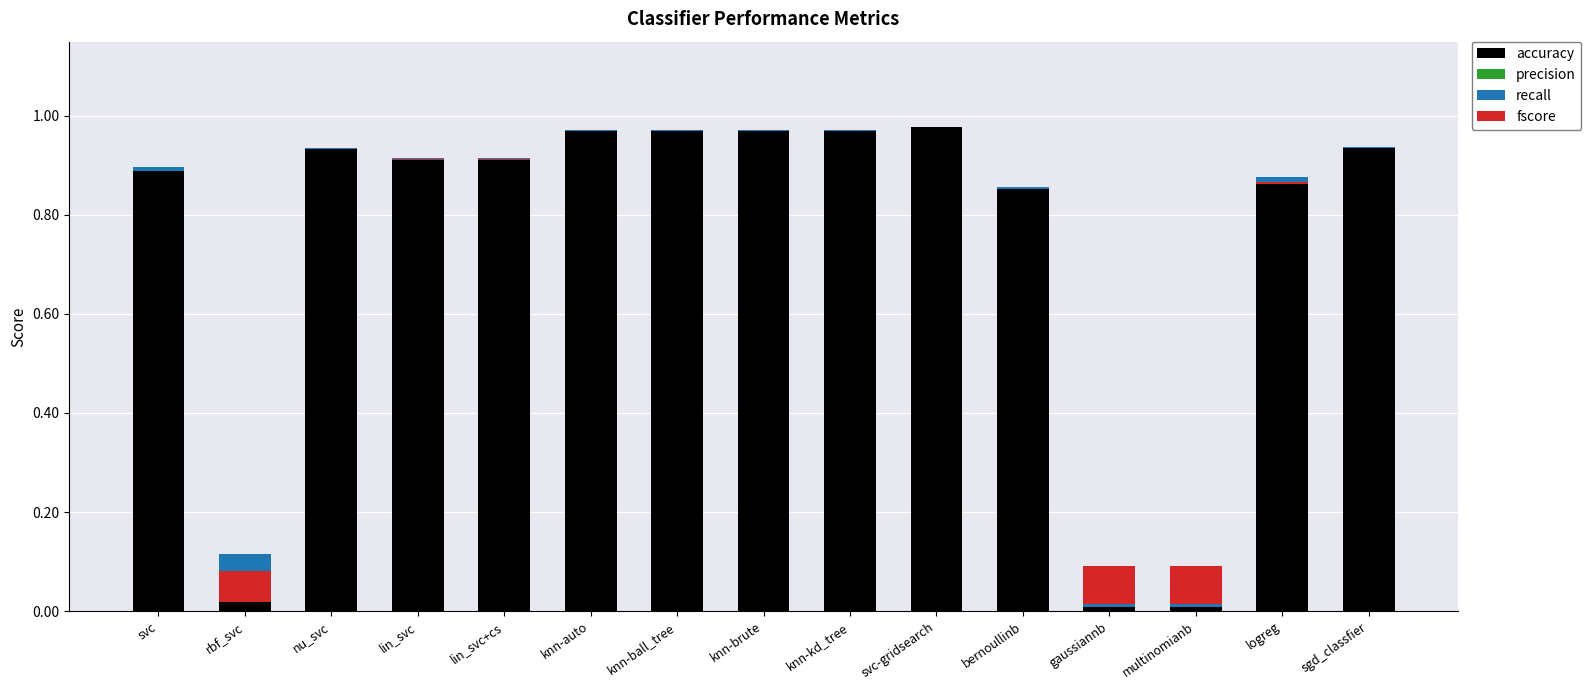

What is the spread (max minus min) of values at knn-ball_tree?

1.0